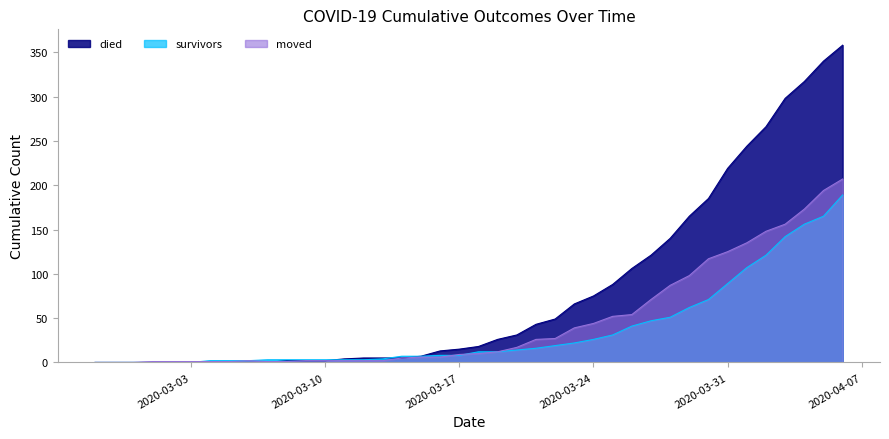

What is the sum of all died values?

3215